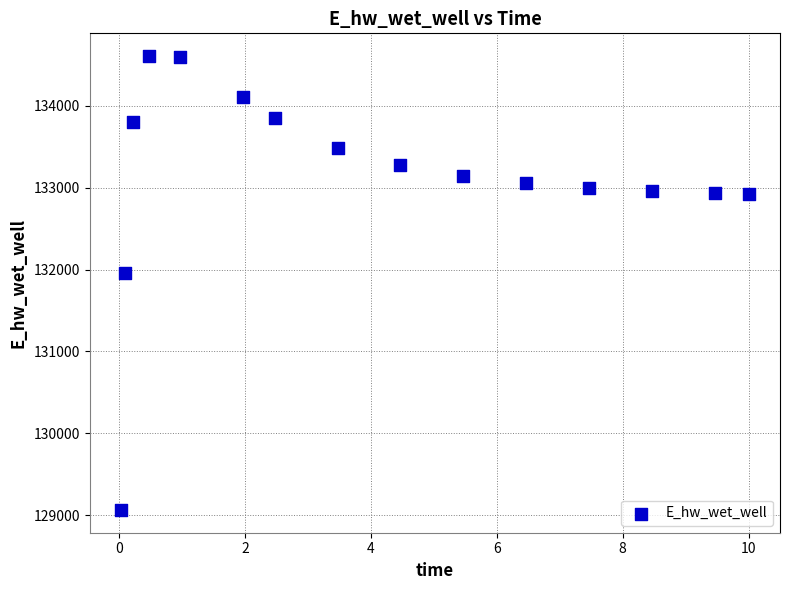

What is the range of Y values (max minus min)?

5545.6